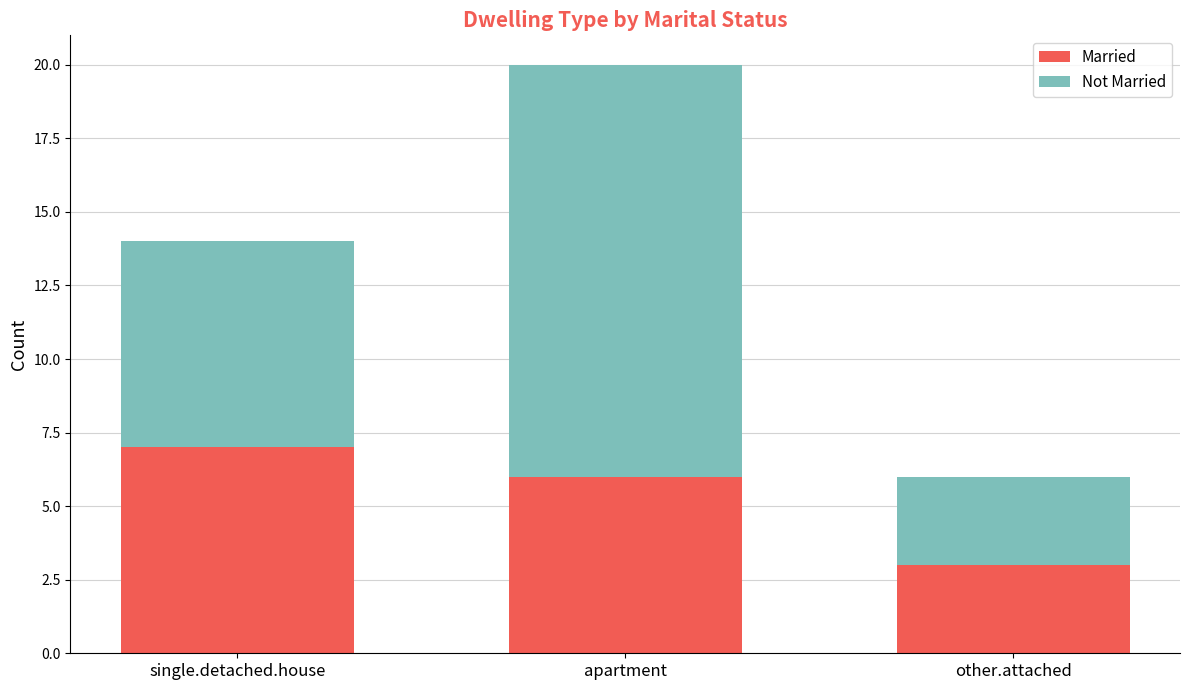

What is the difference between the maximum and minimum values in the Married series?

4